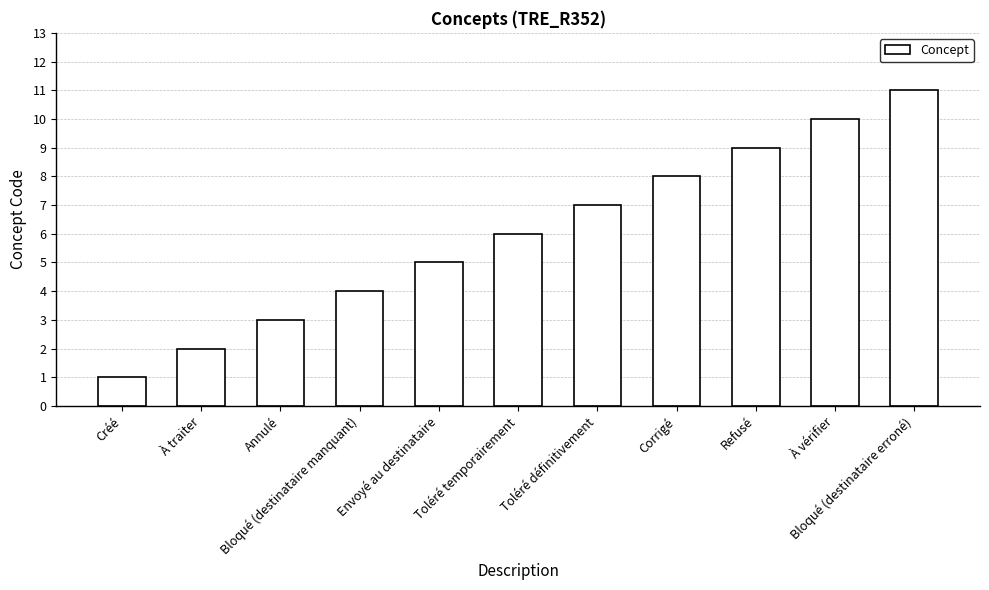

List the labels in order of value, largest first.

Bloqué (destinataire erroné), À vérifier, Refusé, Corrigé, Toléré définitivement, Toléré temporairement, Envoyé au destinataire, Bloqué (destinataire manquant), Annulé, À traiter, Créé